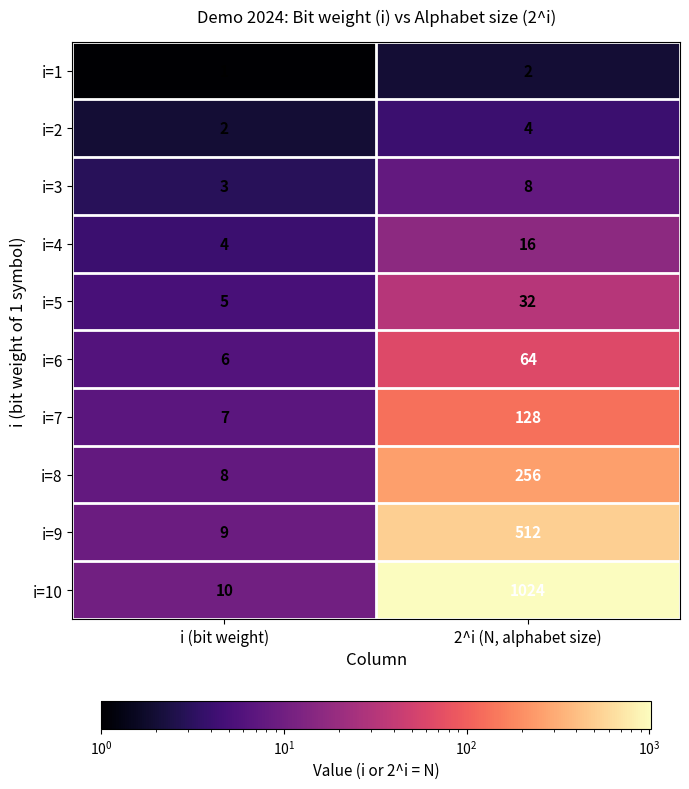

What is the total value across all series at i (bit weight)?

55